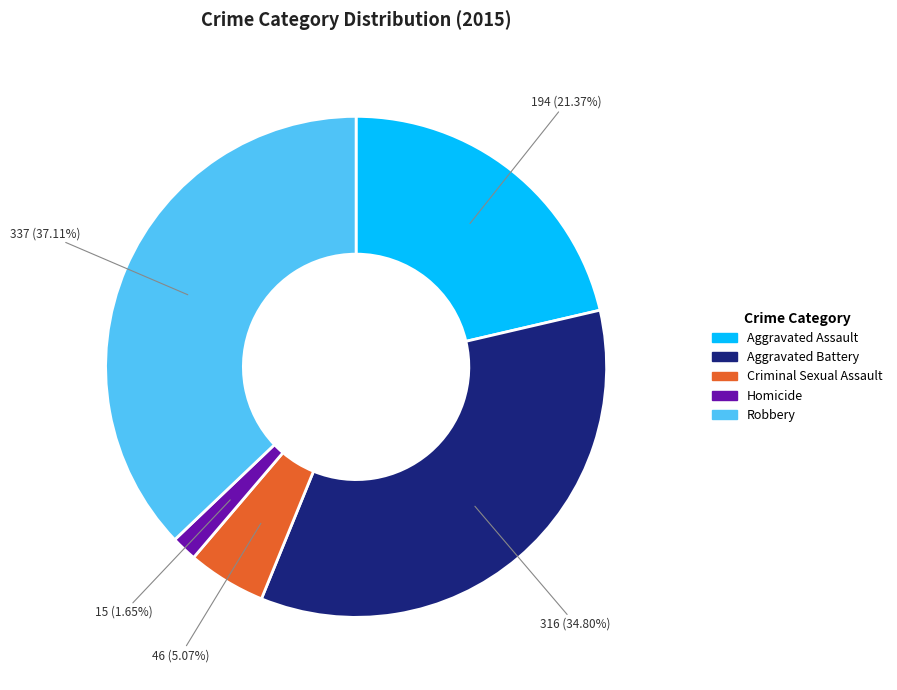

To the nearest percent, what percentage of the pie is Aggravated Assault?

21%